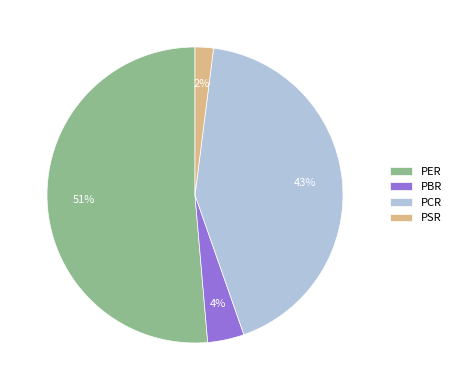

Which has a higher value, PSR or PBR?

PBR